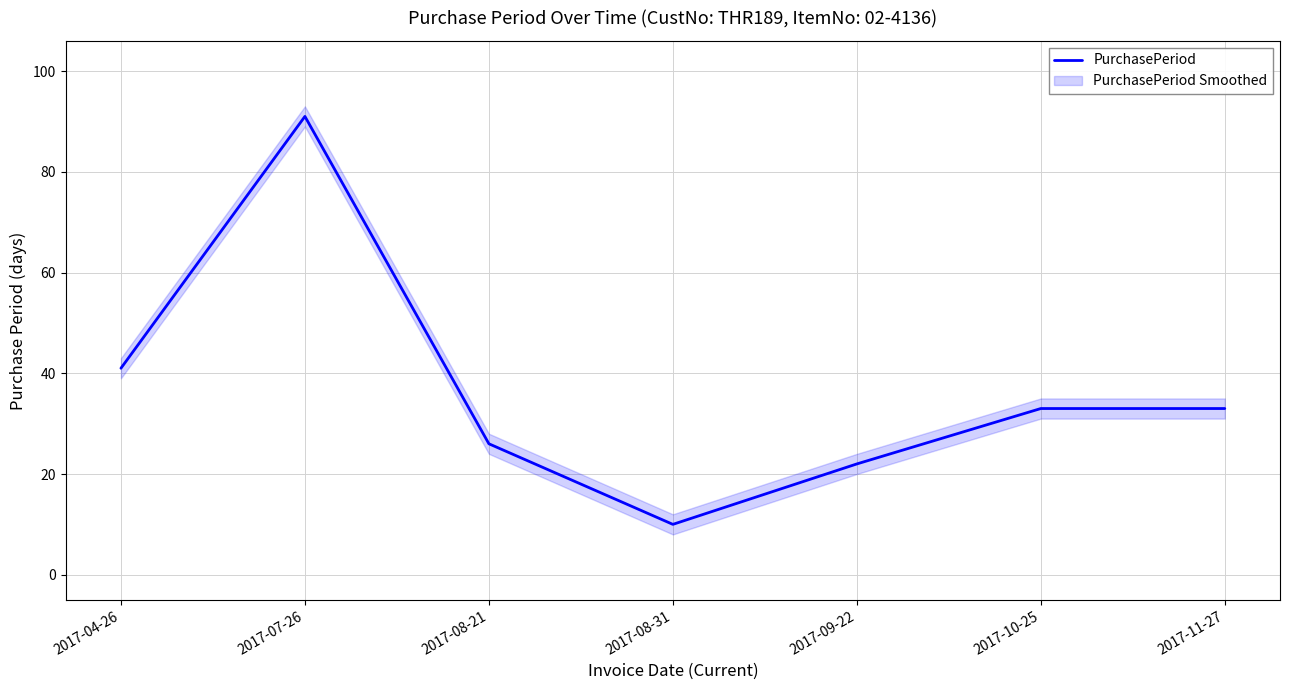

Is this an area chart (filled region under the line)?

No